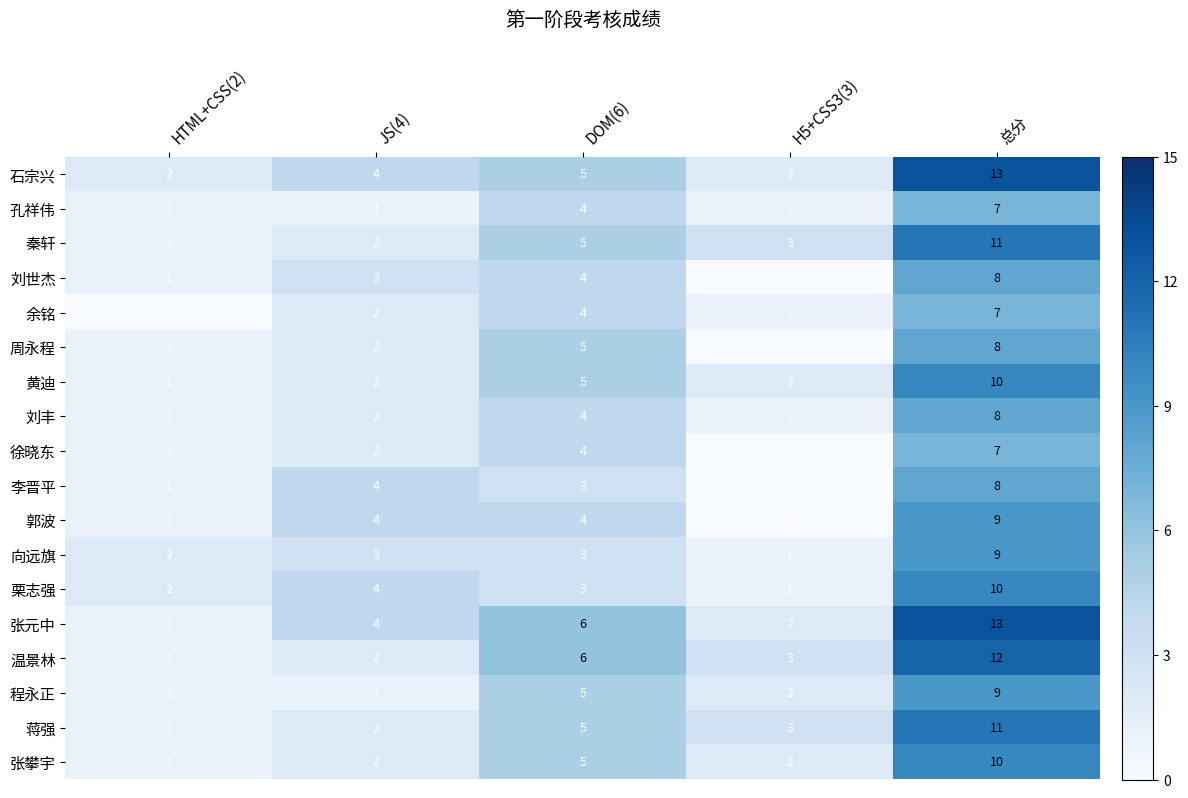

Where is 栗志强 nearest to the value 5?

JS(4)